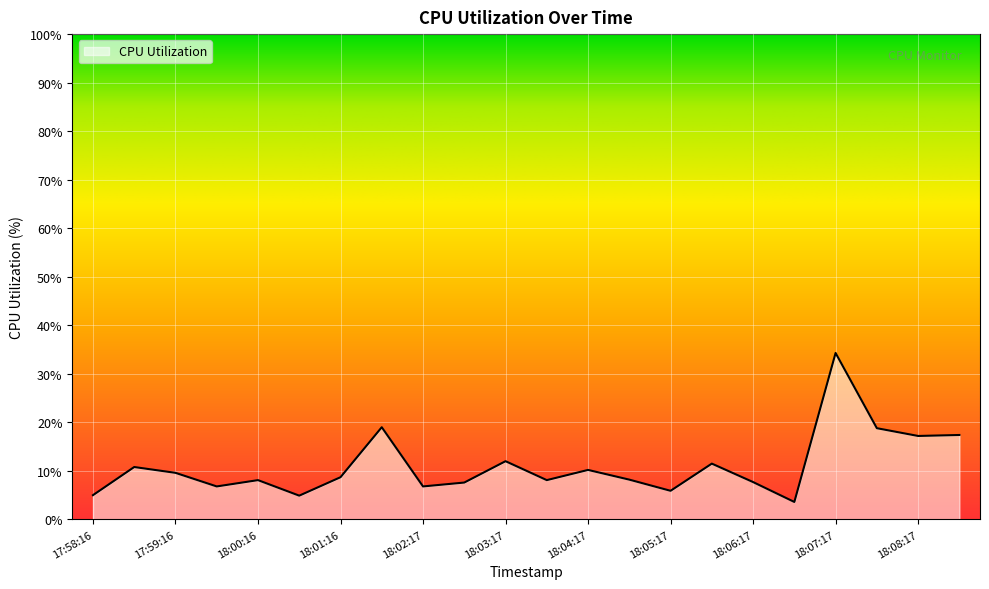

What is the difference between the maximum and minimum values?

30.7